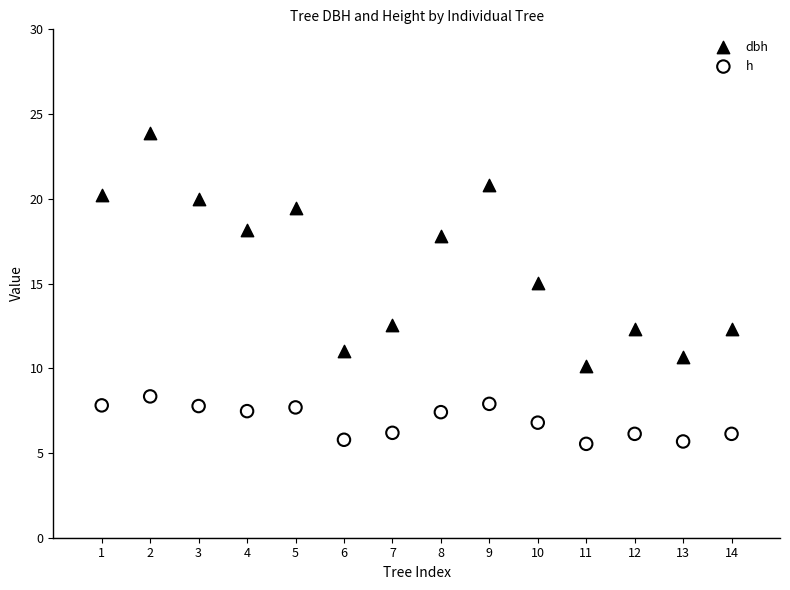

Which series contains the highest Y value?

dbh